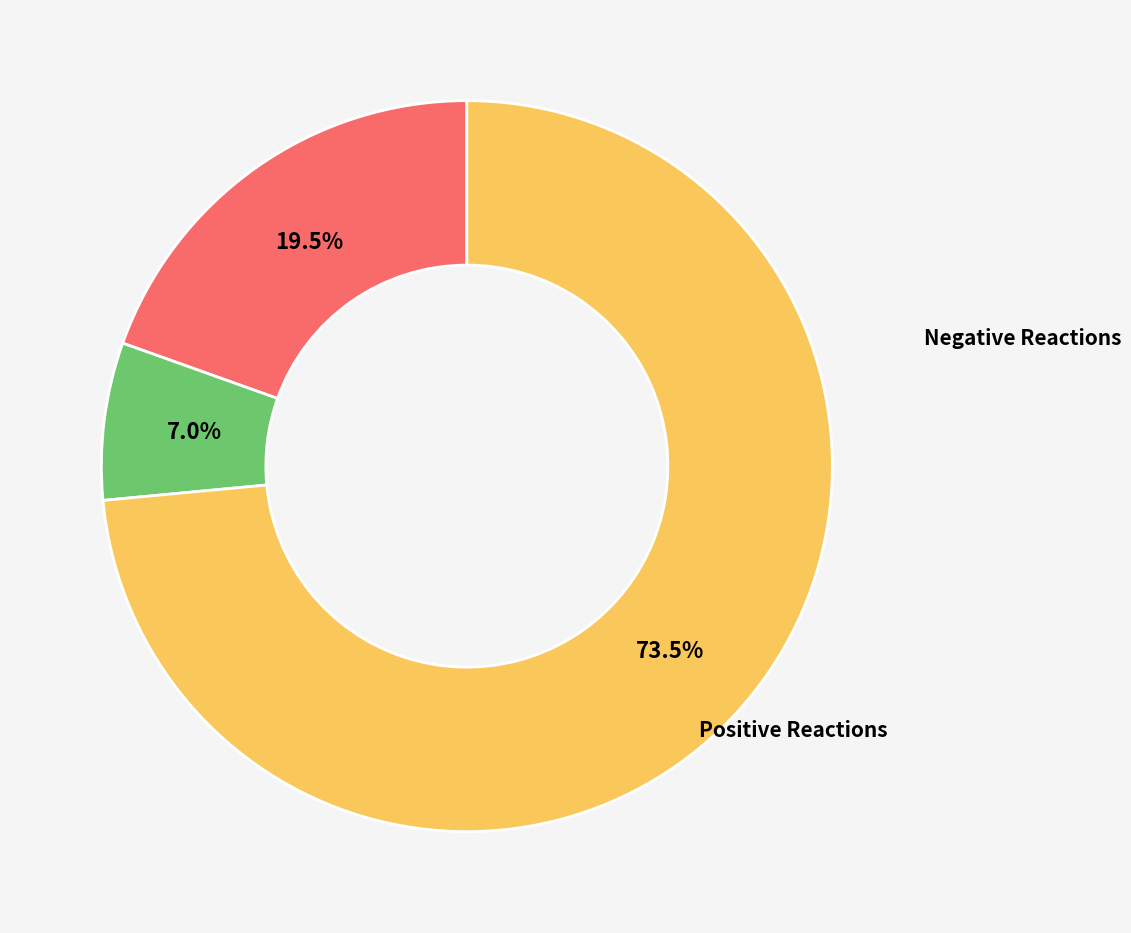

How many slices are in this pie chart?

3